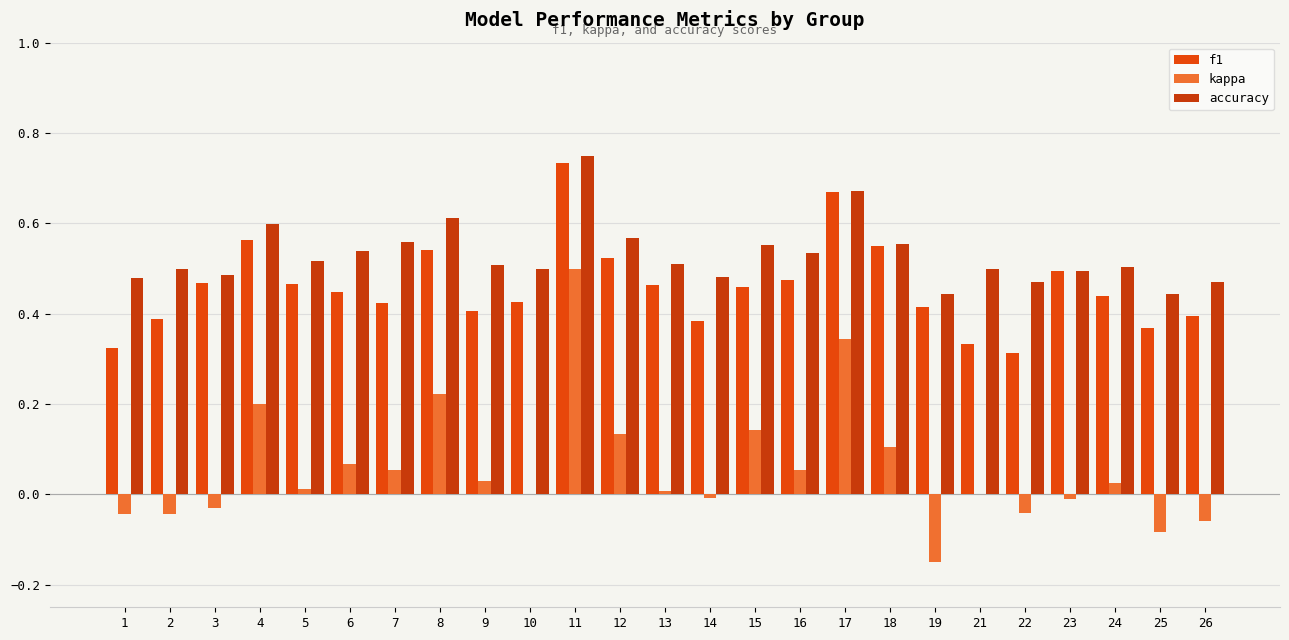

At which label does accuracy reach its peak?

11